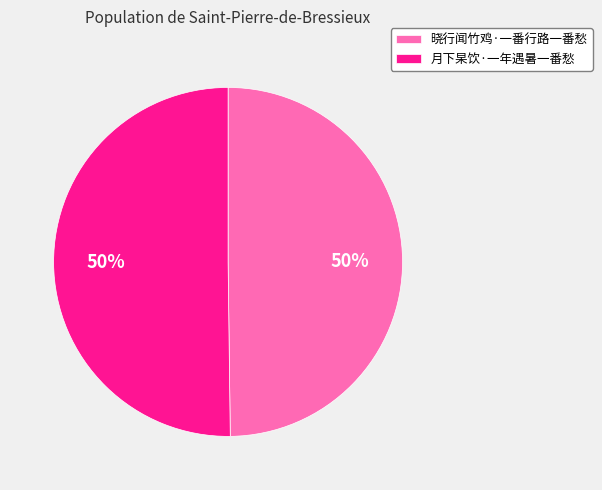

Do 晓行闻竹鸡·一番行路一番愁 and 月下杲饮·一年遇暑一番愁 together represent more than half of the pie?

Yes